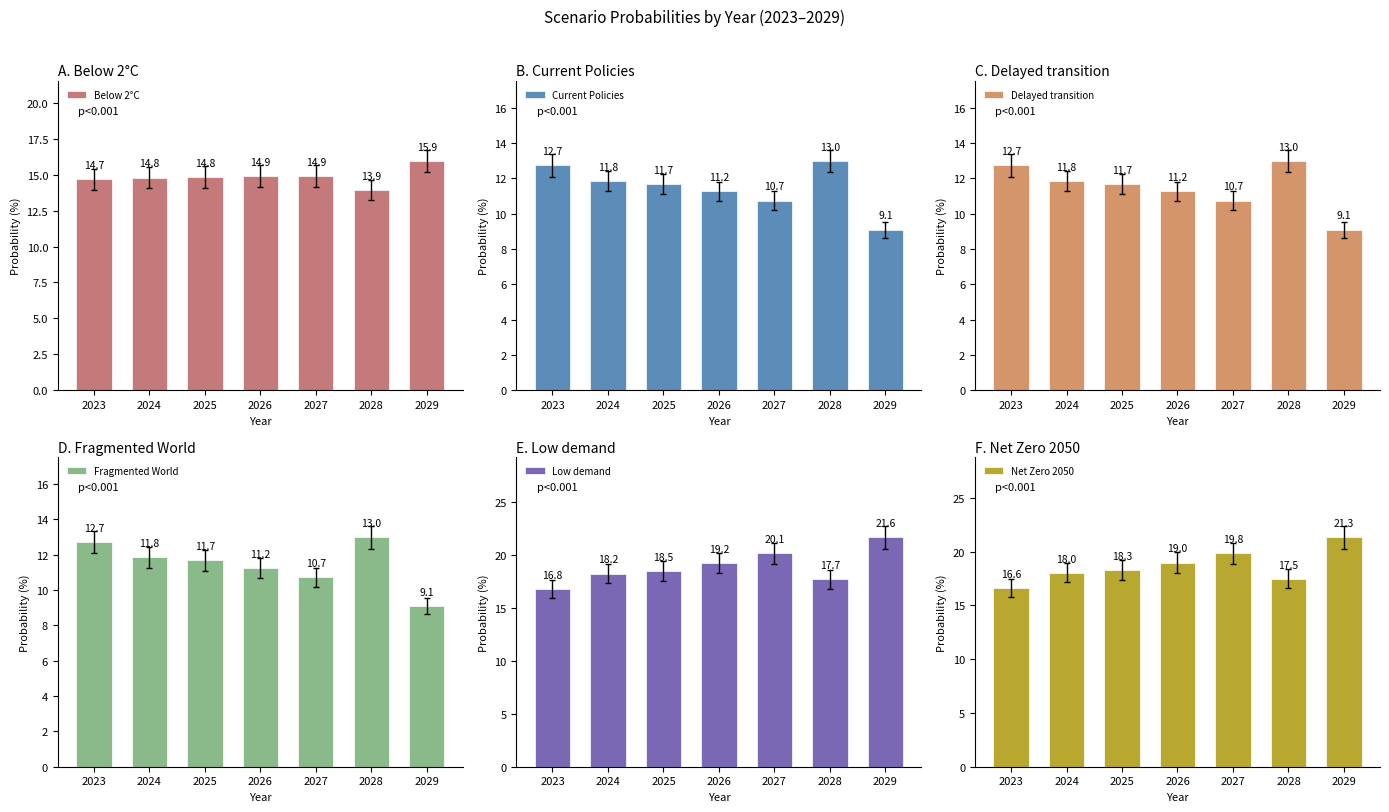

What is the minimum value for Below 2°C?

13.9